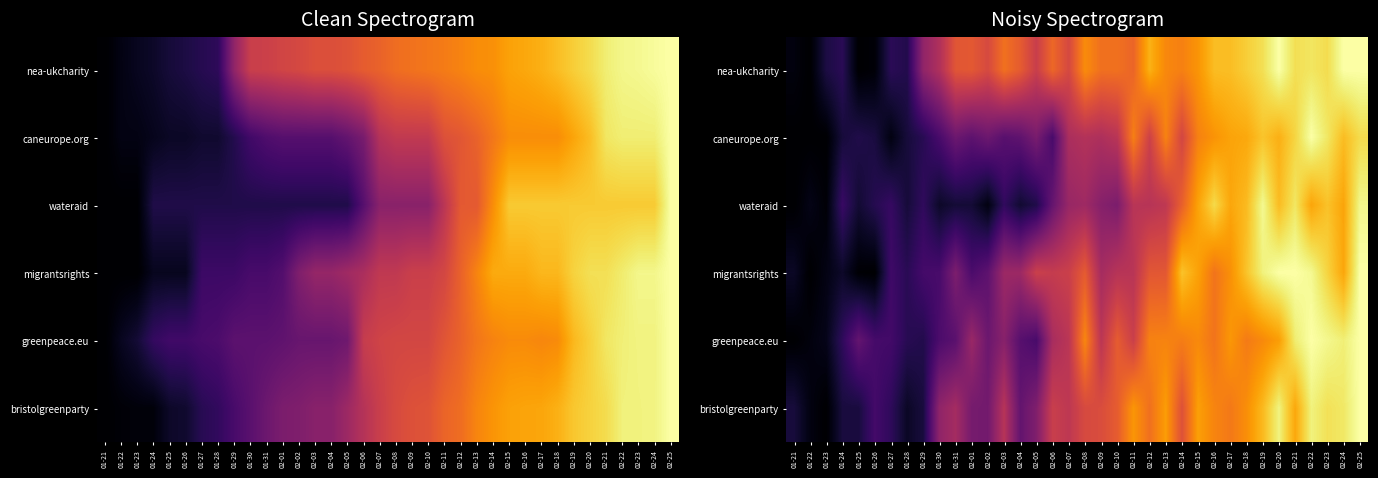

True or false: migrantsrights has a value of 0.0 at 01-26.

True